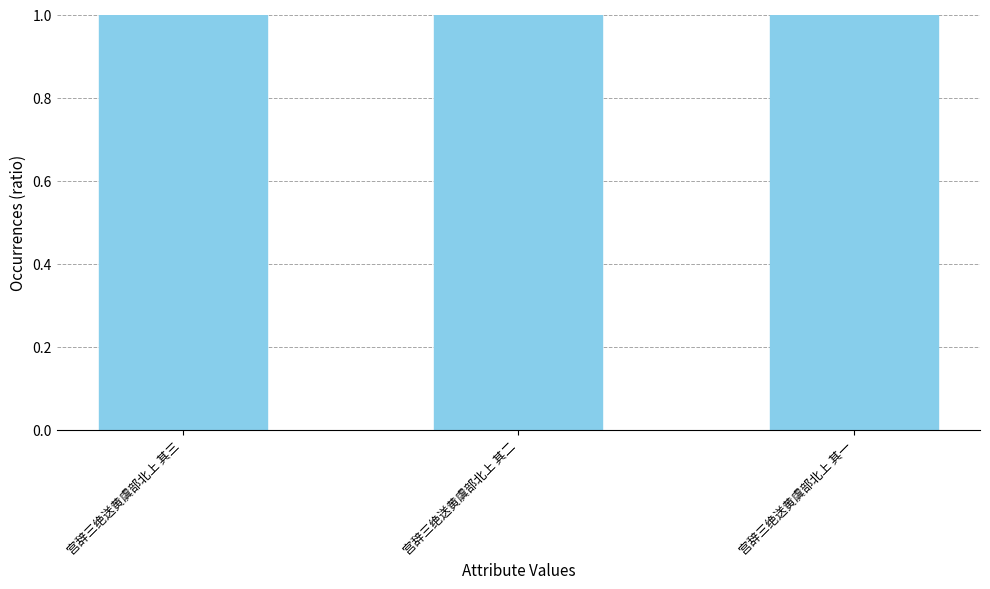

How many distinct data groups are displayed?

1